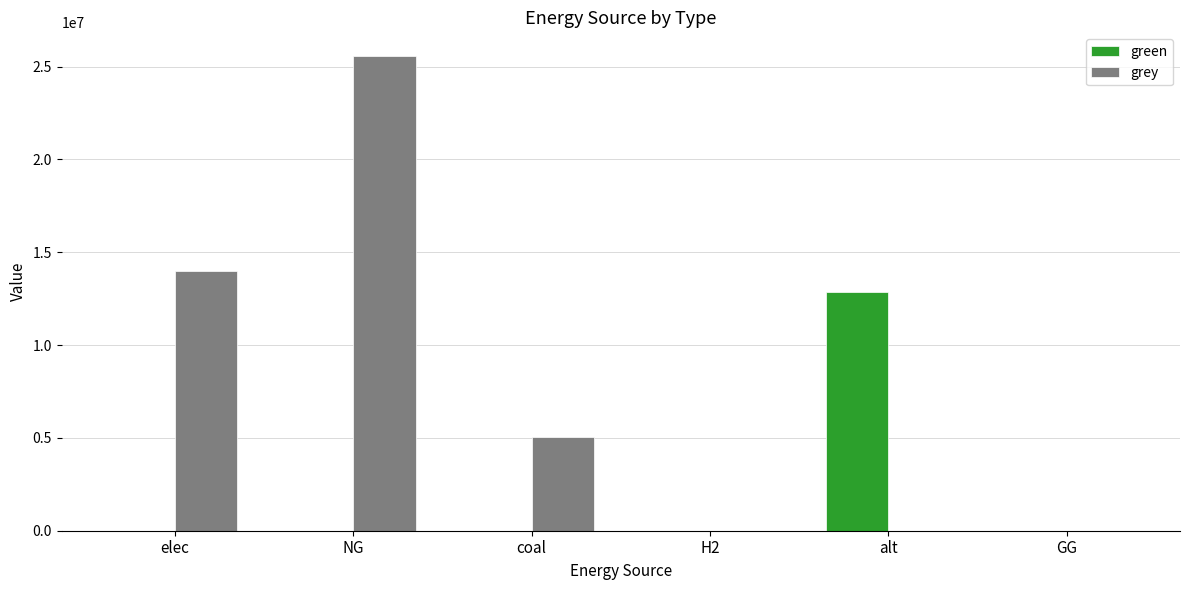

How many distinct data groups are displayed?

2